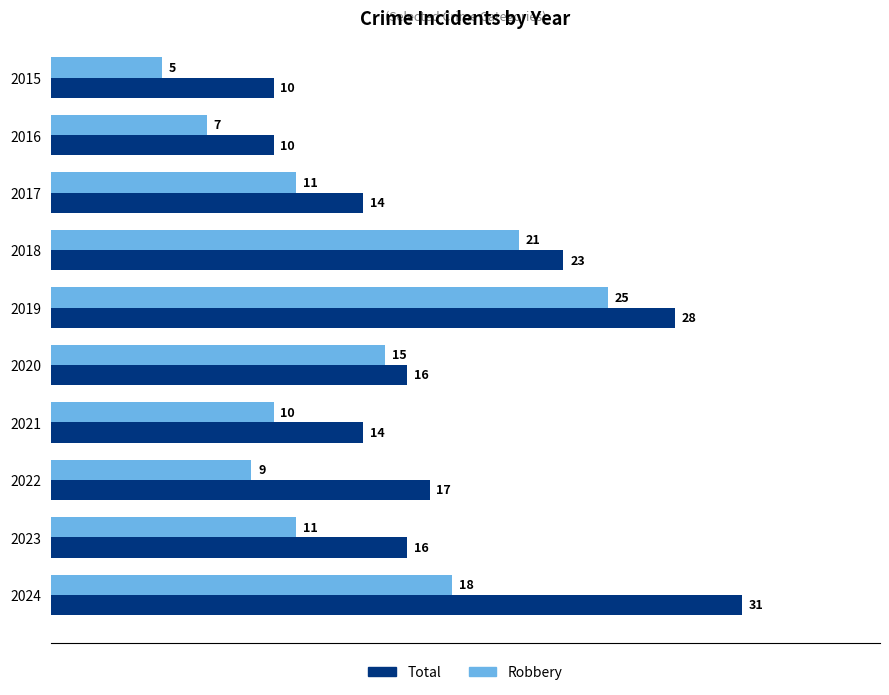

Which series has the largest range (max minus min)?

Total